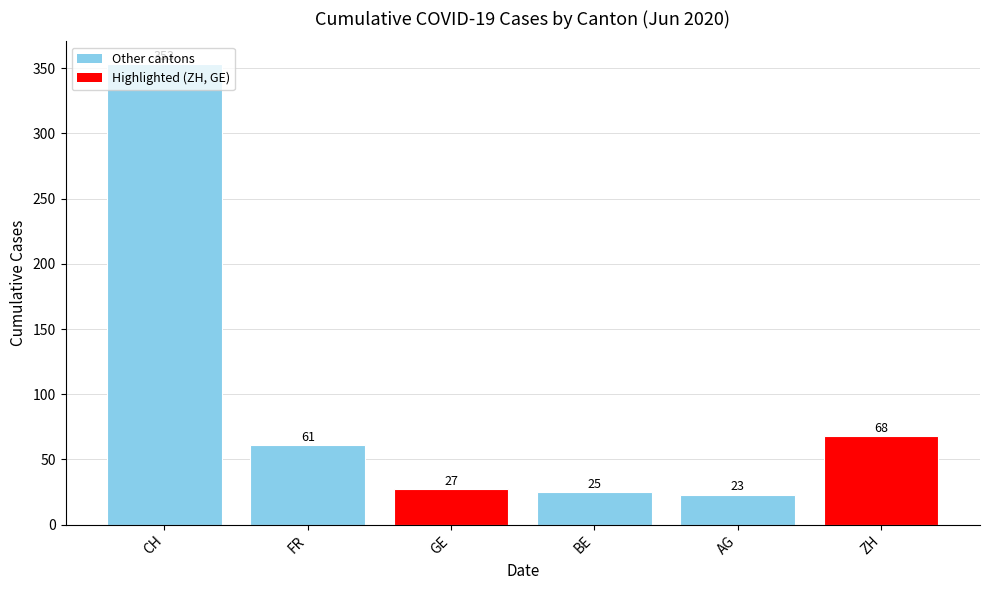

What is the sum of all values?

557